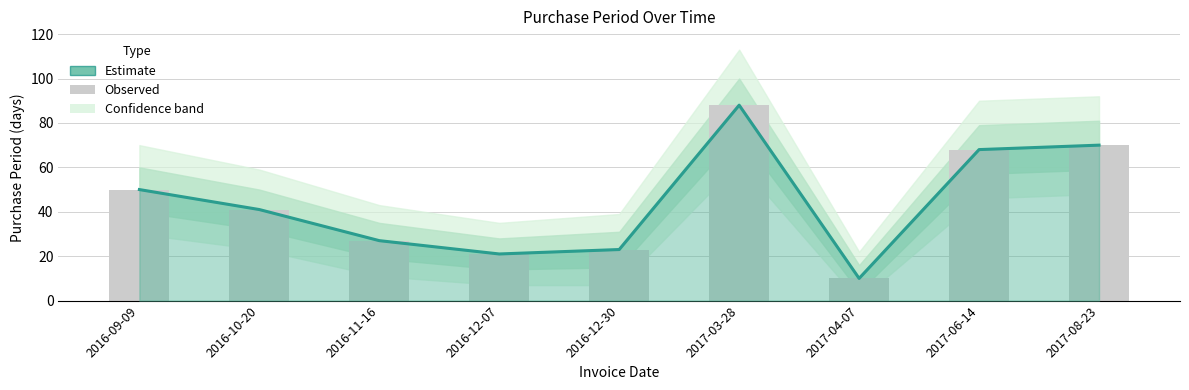

What is the sum of all Estimate values?

398